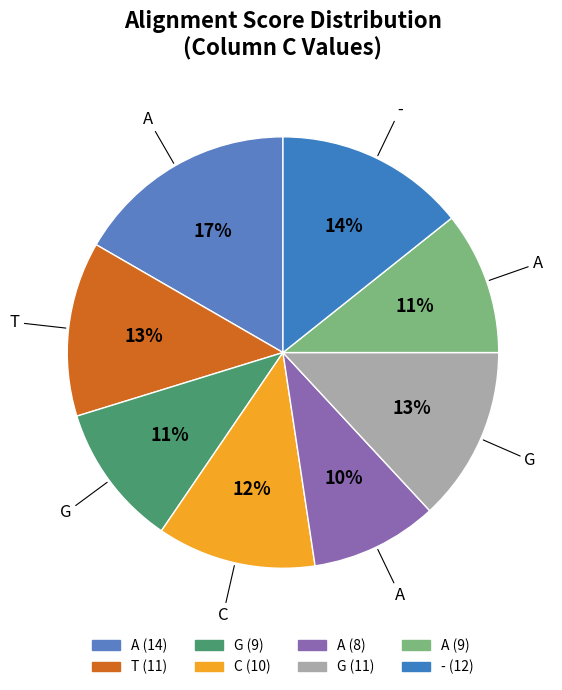

Count the number of slices in the pie.

8